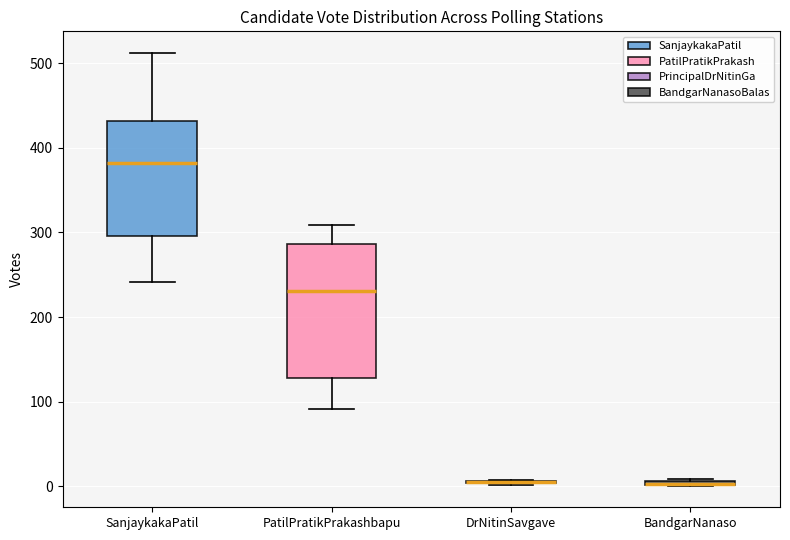

Which box is the tallest, from its lower edge to its upper edge?

PatilPratikPrakashbapu